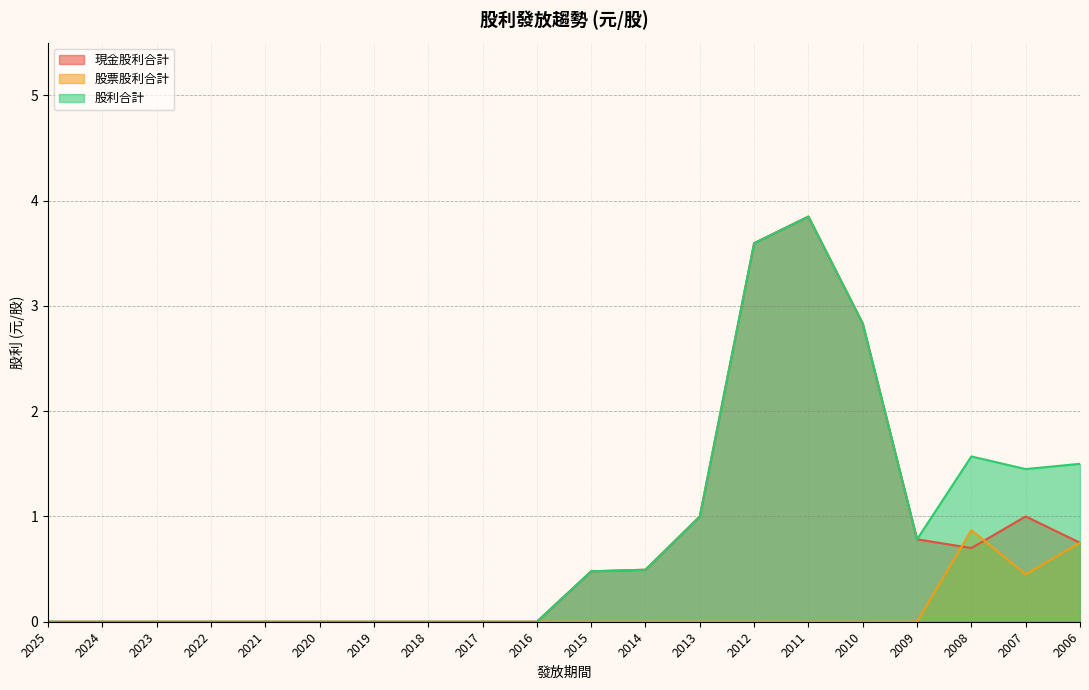

Where is 現金股利合計 nearest to the value 1?

2013